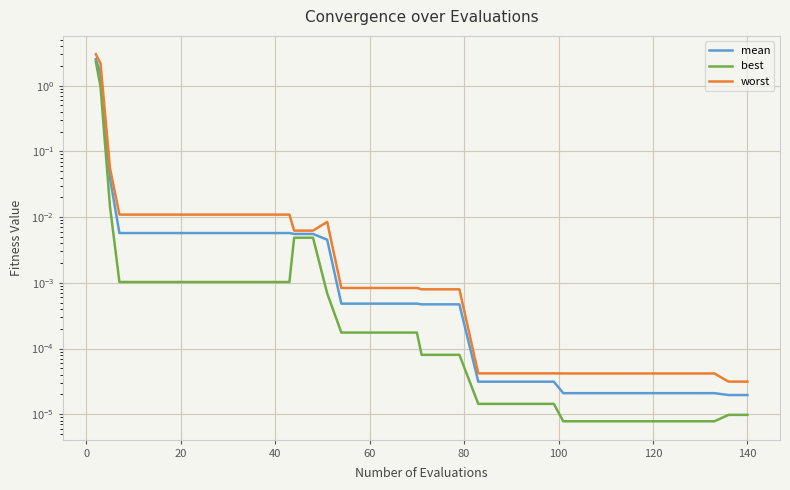

What is the average value of the worst series?

0.1